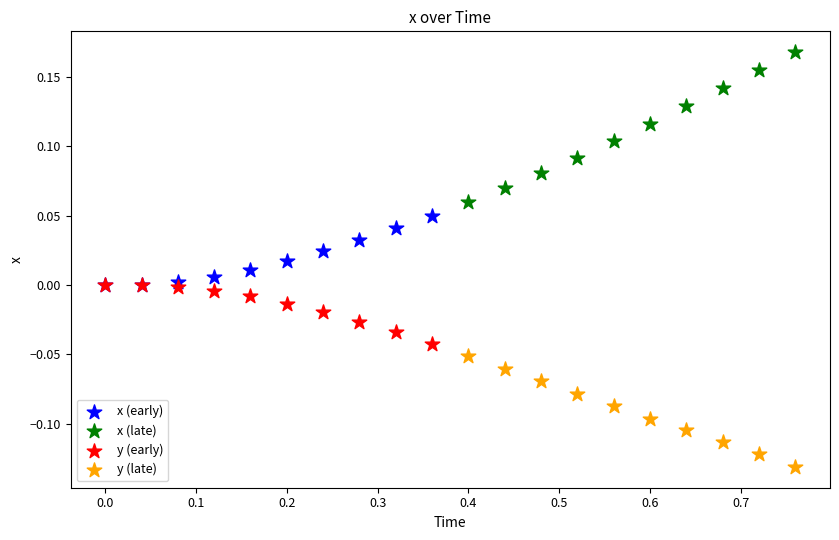

What are all the series names shown in the legend?

x (early), x (late), y (early), y (late)